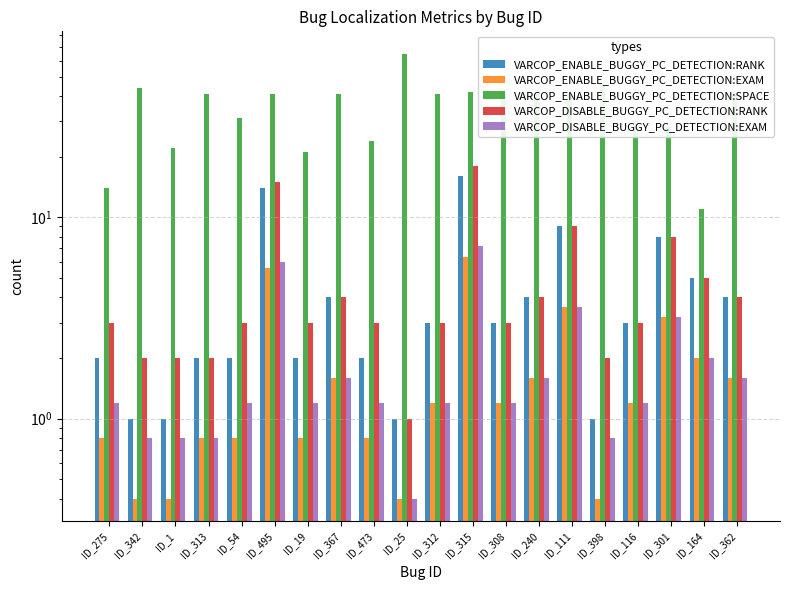

How many values in the VARCOP_ENABLE_BUGGY_PC_DETECTION:RANK series exceed 3?

8